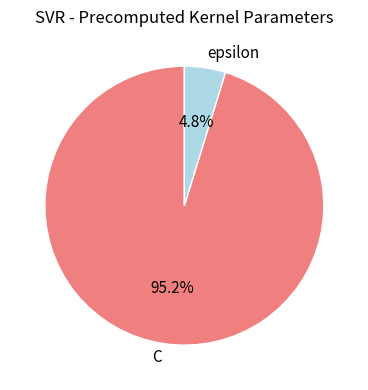

How many slices are in this pie chart?

2